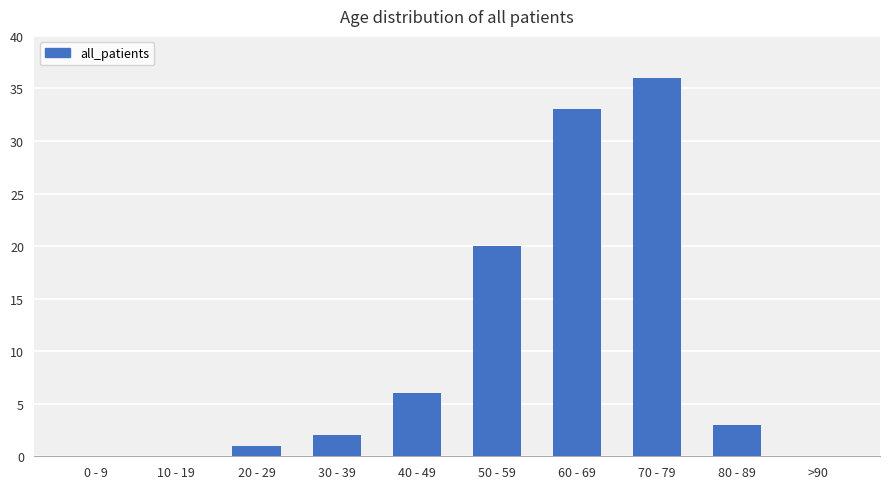

What is the sum of all values?

101